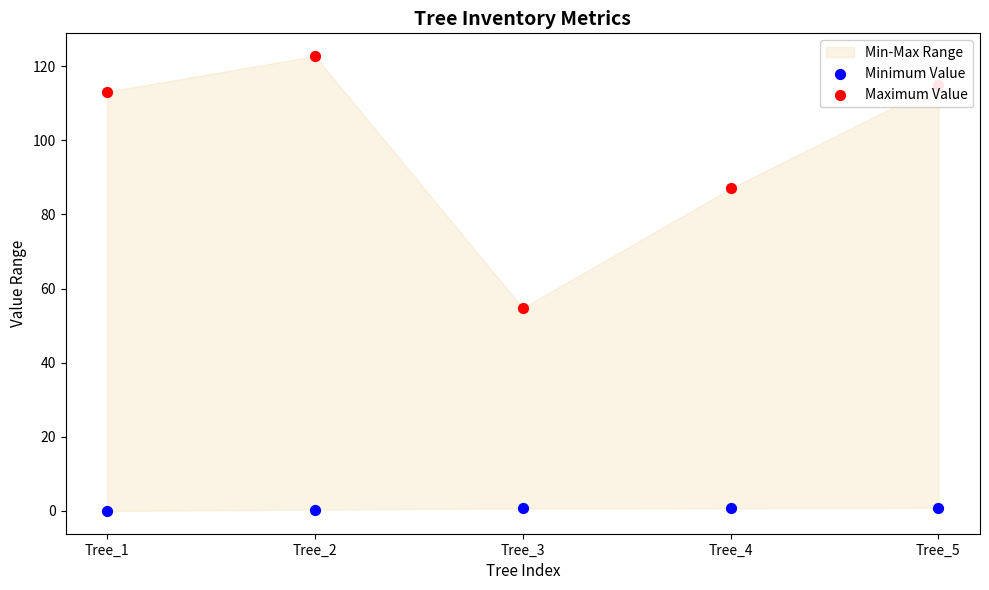

At which category is the sum across all series the highest?

Tree_2